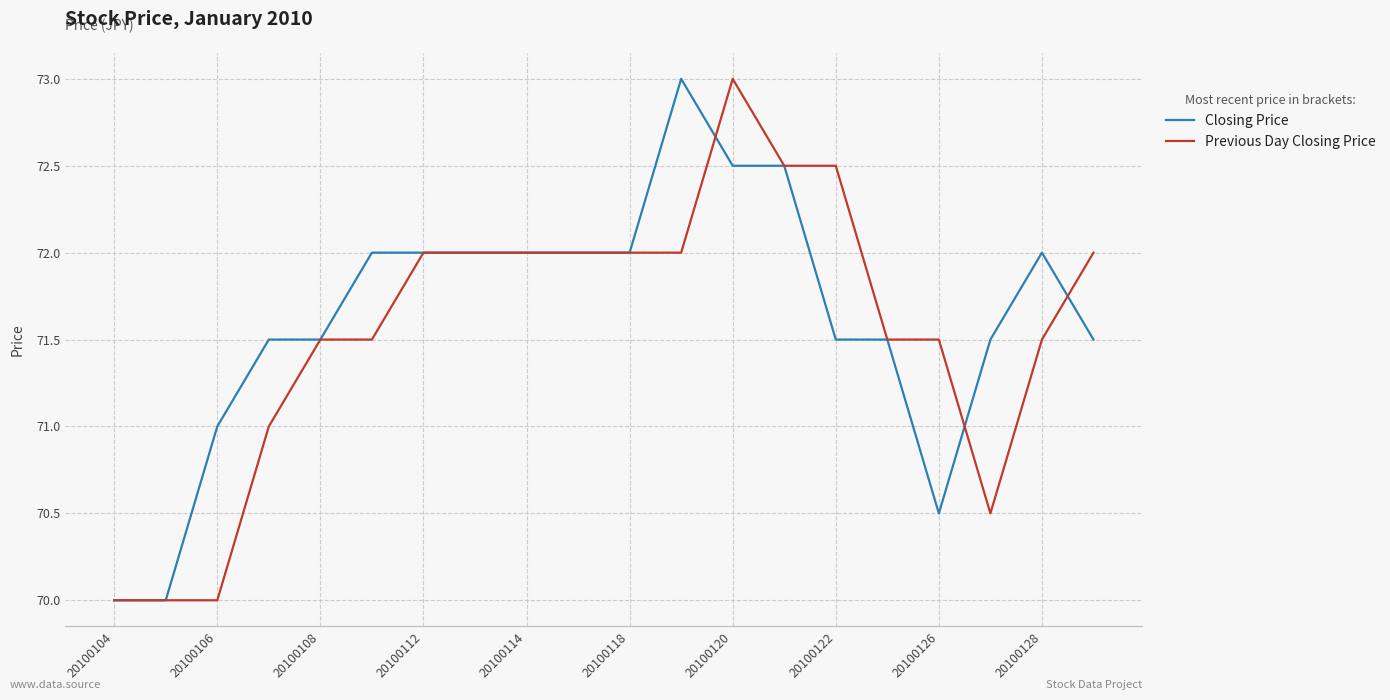

What are all the series names shown in the legend?

Closing Price, Previous Day Closing Price